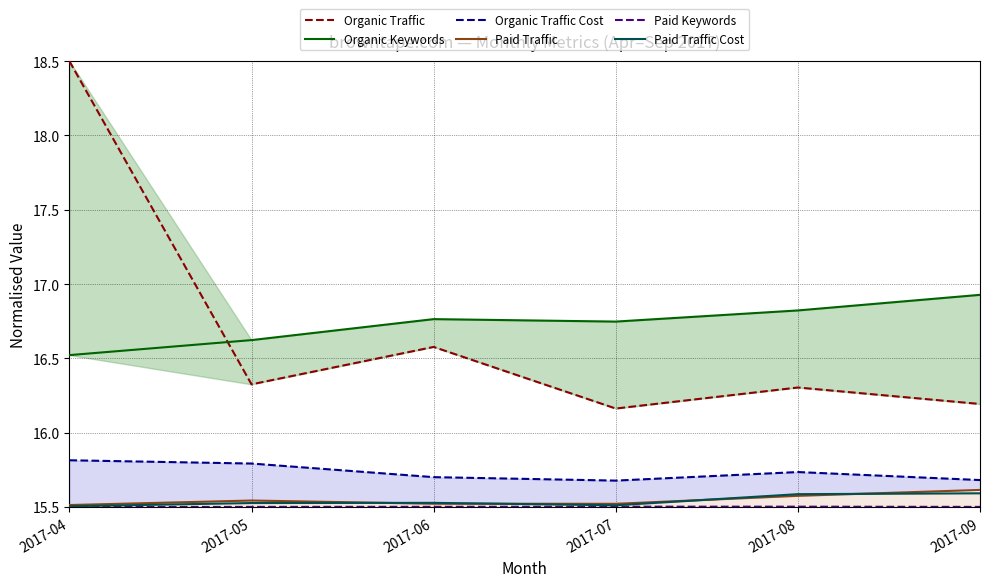

Reading left to right, transcribe all the data shown in this chart.

Organic Traffic: 2017-04=18.5	2017-05=16.3	2017-06=16.6	2017-07=16.2	2017-08=16.3	2017-09=16.2
Organic Keywords: 2017-04=16.5	2017-05=16.6	2017-06=16.8	2017-07=16.7	2017-08=16.8	2017-09=16.9
Organic Traffic Cost: 2017-04=15.8	2017-05=15.8	2017-06=15.7	2017-07=15.7	2017-08=15.7	2017-09=15.7
Paid Traffic: 2017-04=15.5	2017-05=15.5	2017-06=15.5	2017-07=15.5	2017-08=15.6	2017-09=15.6
Paid Keywords: 2017-04=15.5	2017-05=15.5	2017-06=15.5	2017-07=15.5	2017-08=15.5	2017-09=15.5
Paid Traffic Cost: 2017-04=15.5	2017-05=15.5	2017-06=15.5	2017-07=15.5	2017-08=15.6	2017-09=15.6